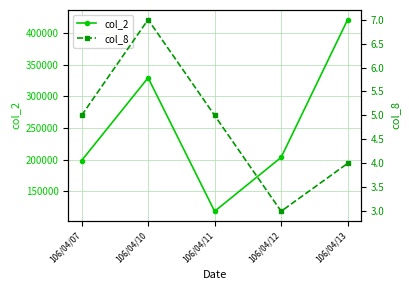

What is the average value of the col_8 series?

5